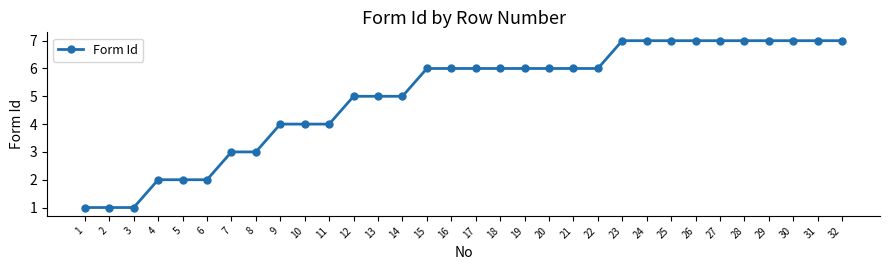

The value at 23 is 9. True or false?

False